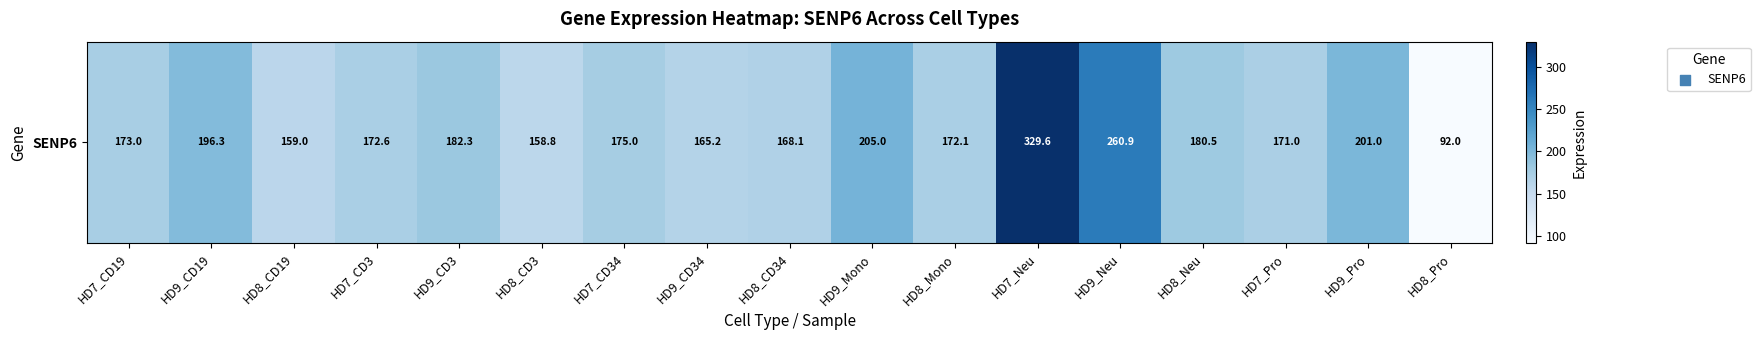

The value at HD9_Pro is 285.2. True or false?

False